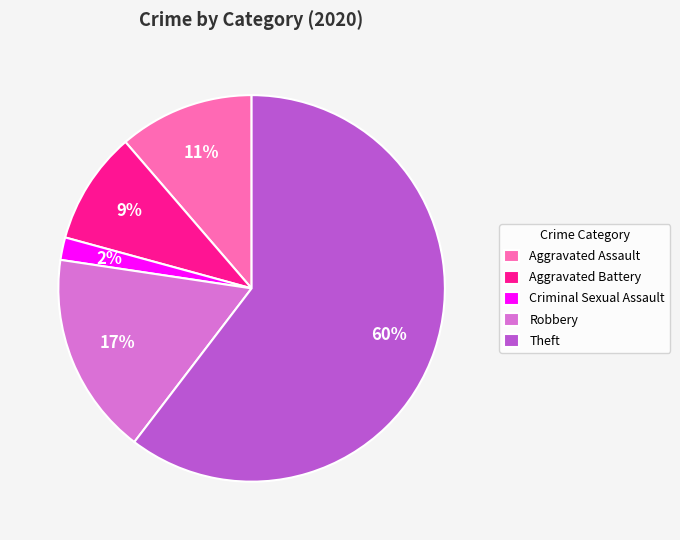

Is there any slice that represents more than half of the pie?

Yes